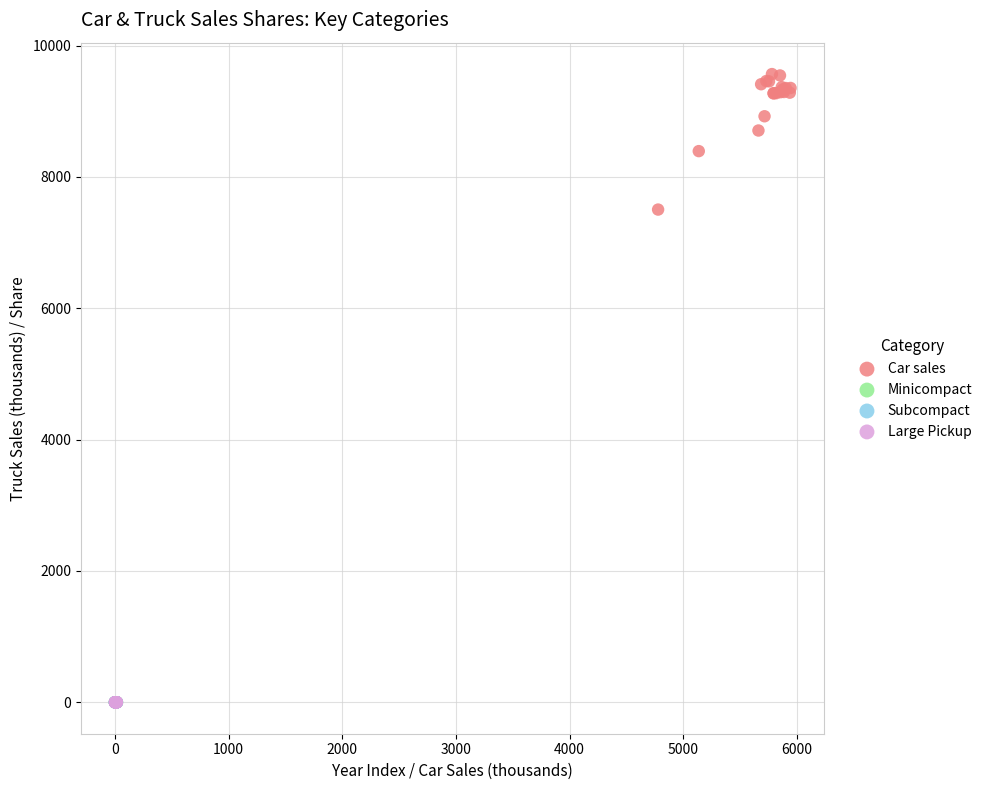

Which series reaches the maximum Y coordinate?

Car sales